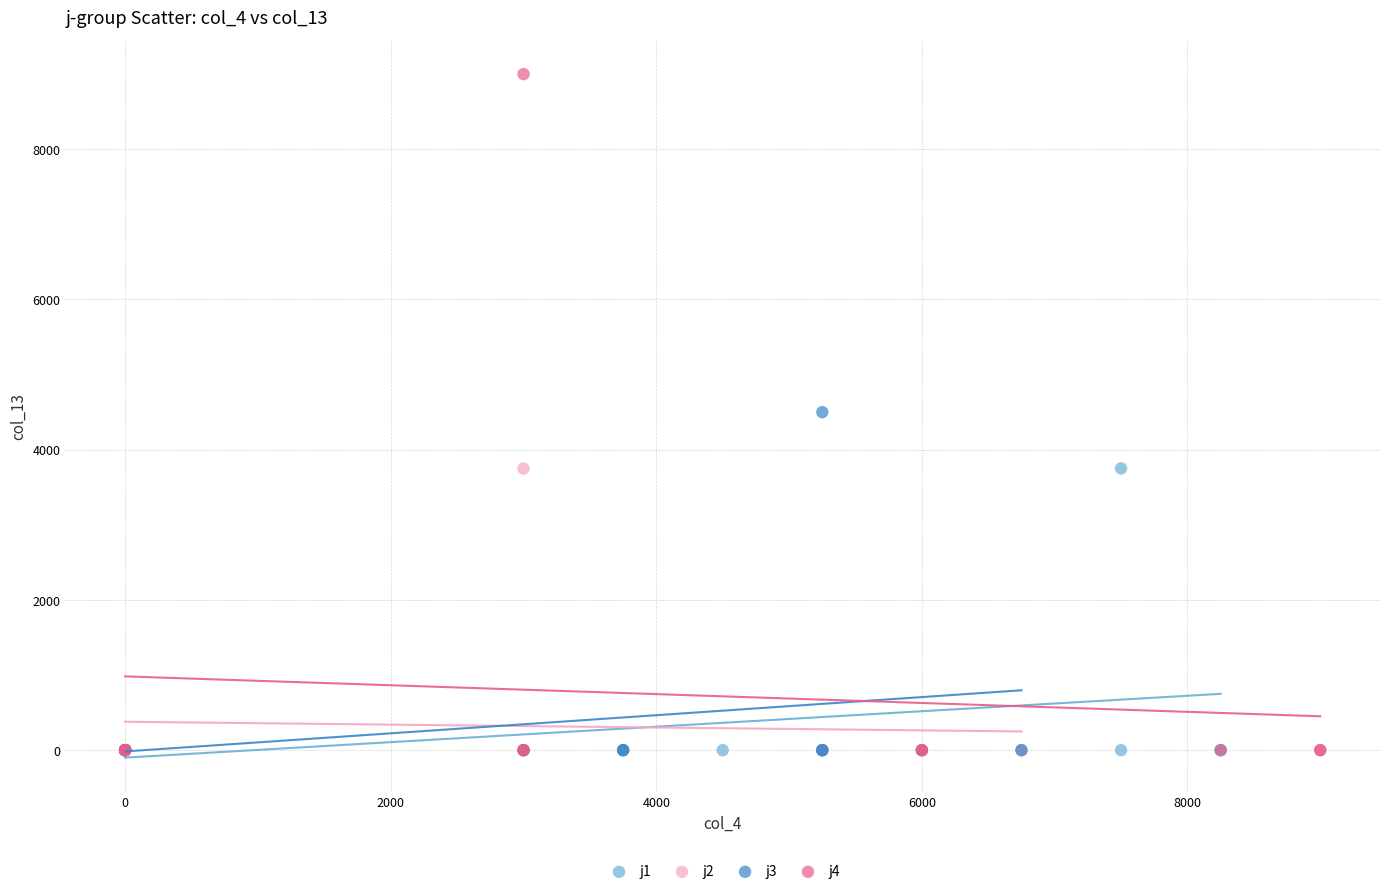

Which series has the largest Y range (max minus min)?

j4